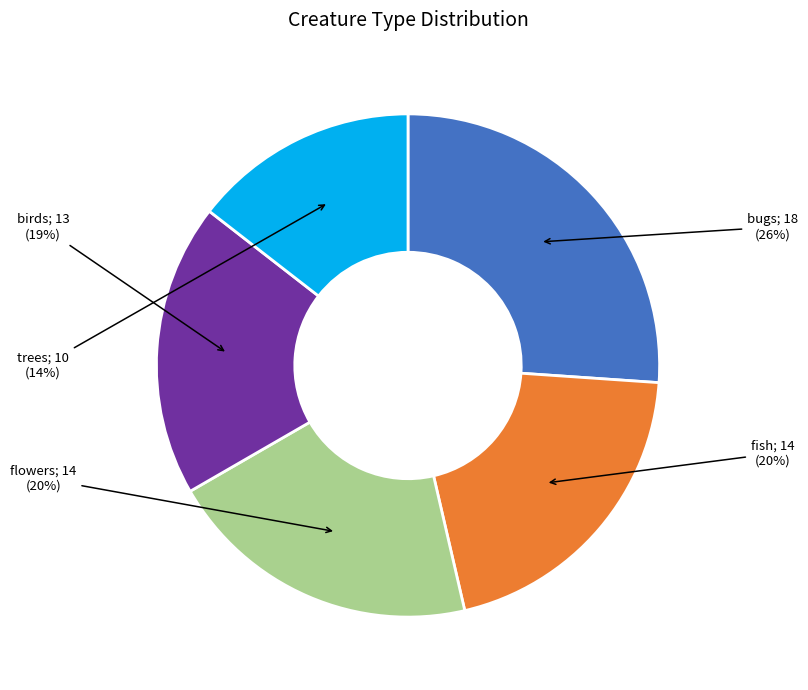

Is there a majority slice in this chart?

No